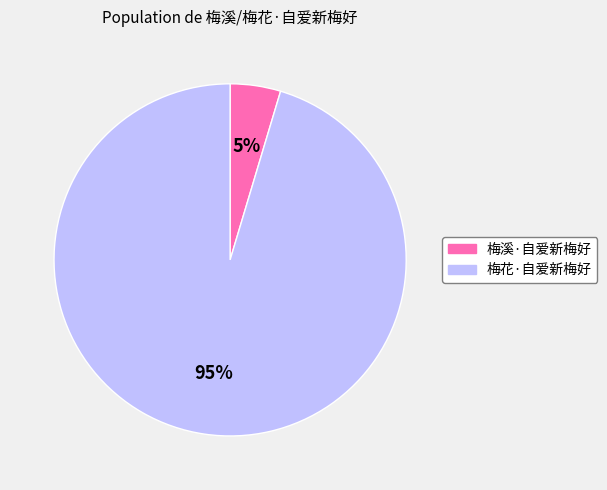

How many segments does this pie chart have?

2